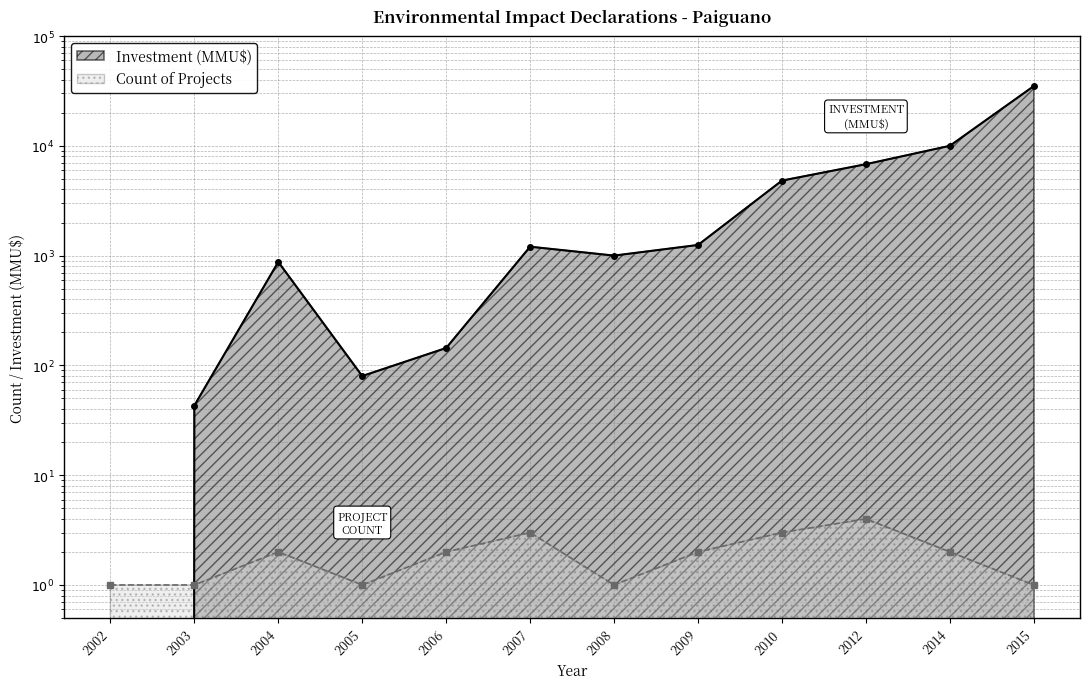

Where is Count nearest to the value 2?

2004